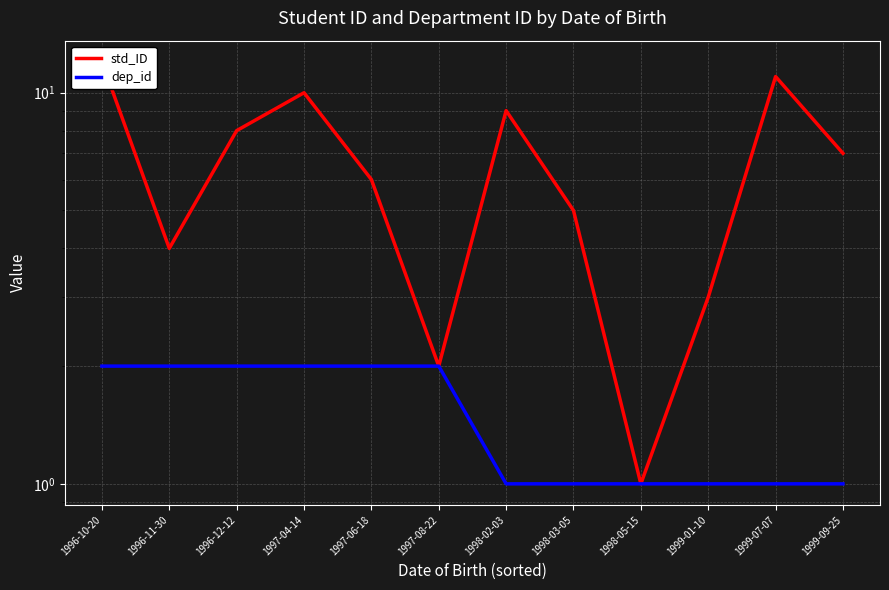

What is the maximum value shown in the chart?

12